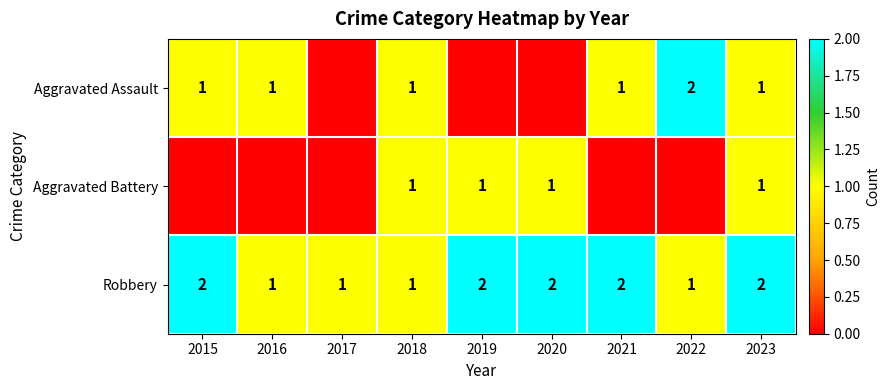

What is the sum of all Robbery values?

14